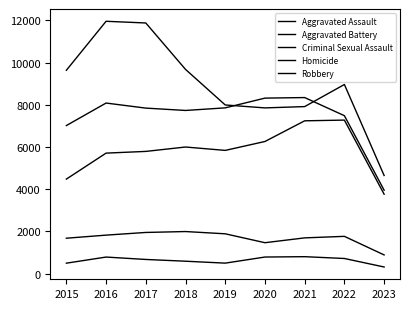

What is the difference between the Criminal Sexual Assault values at 2021 and 2018?

300